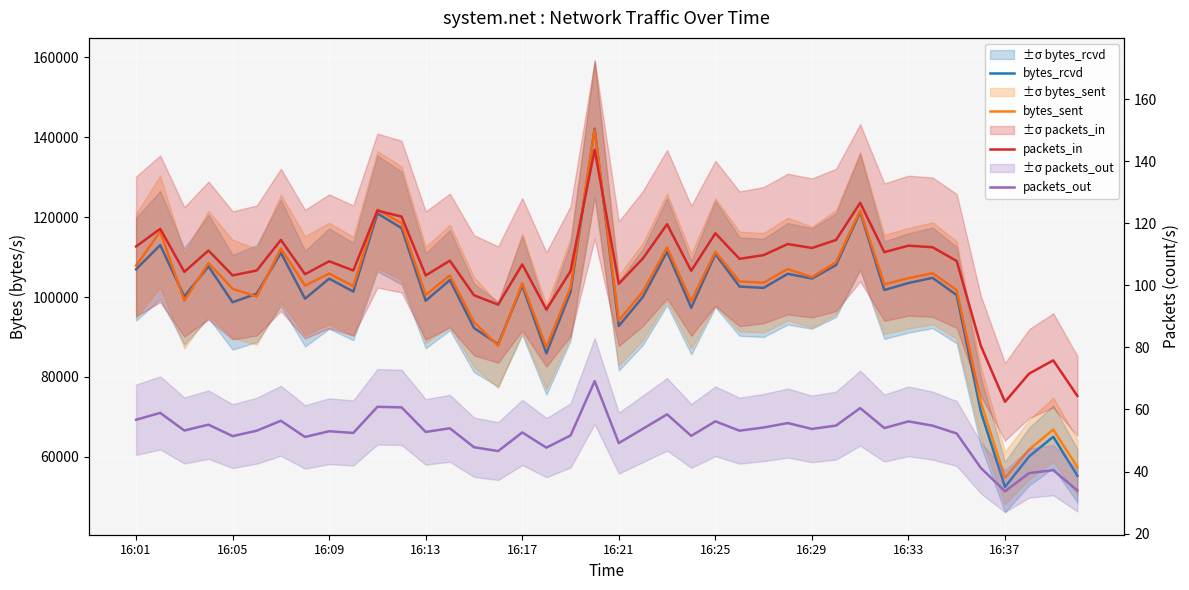

What are all the series names shown in the legend?

bytes_rcvd, bytes_sent, packets_in, packets_out